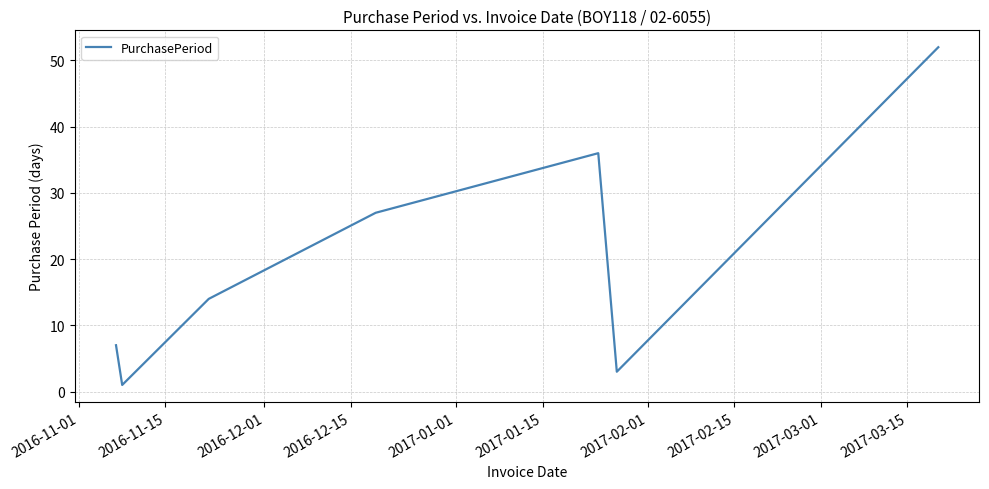

What is the difference between the maximum and minimum values?

51